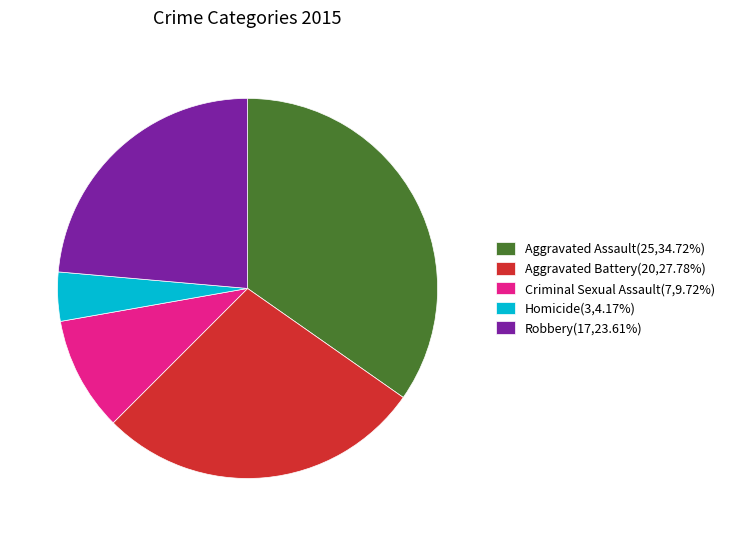

Is it true that Aggravated Battery is 13% of the pie?

False